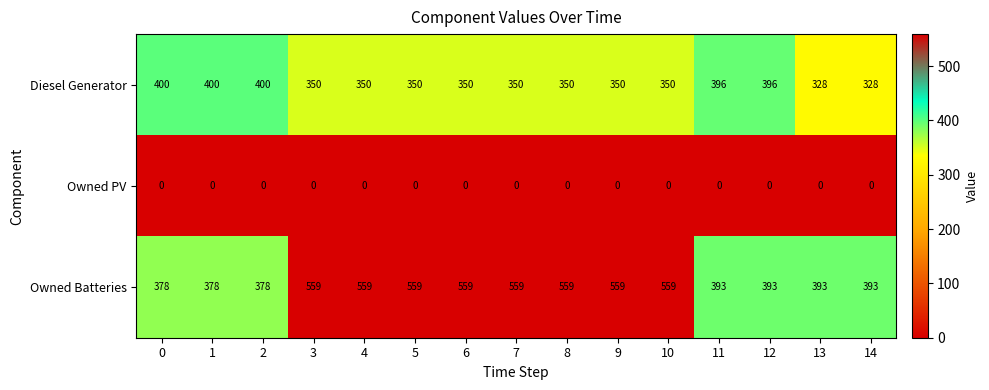

What is the difference between the maximum and minimum values in the Diesel Generator series?

72